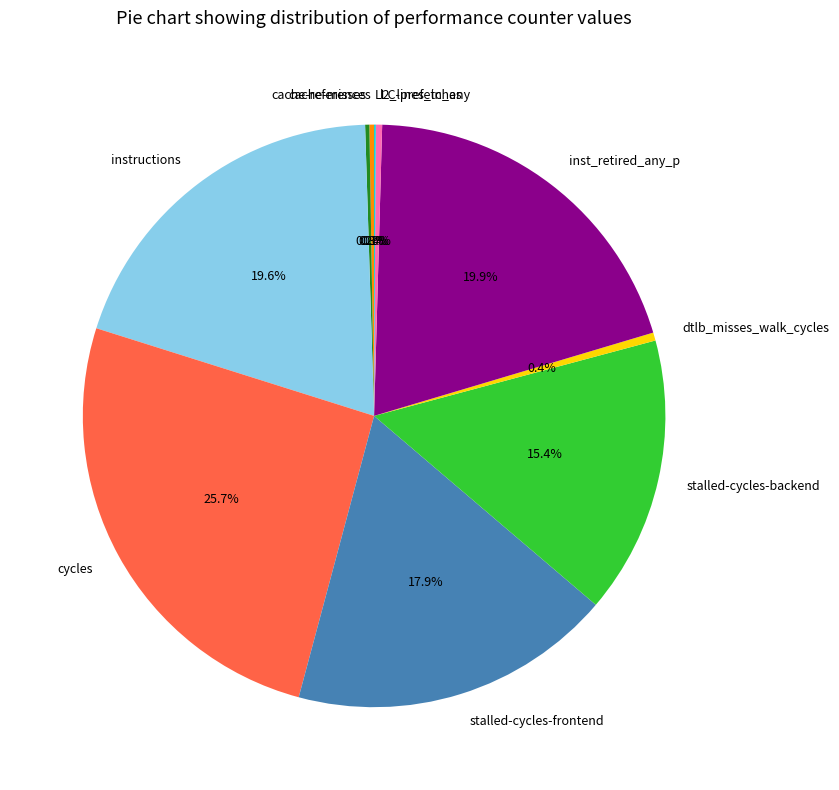

To the nearest percent, what is the average slice percentage?

10%